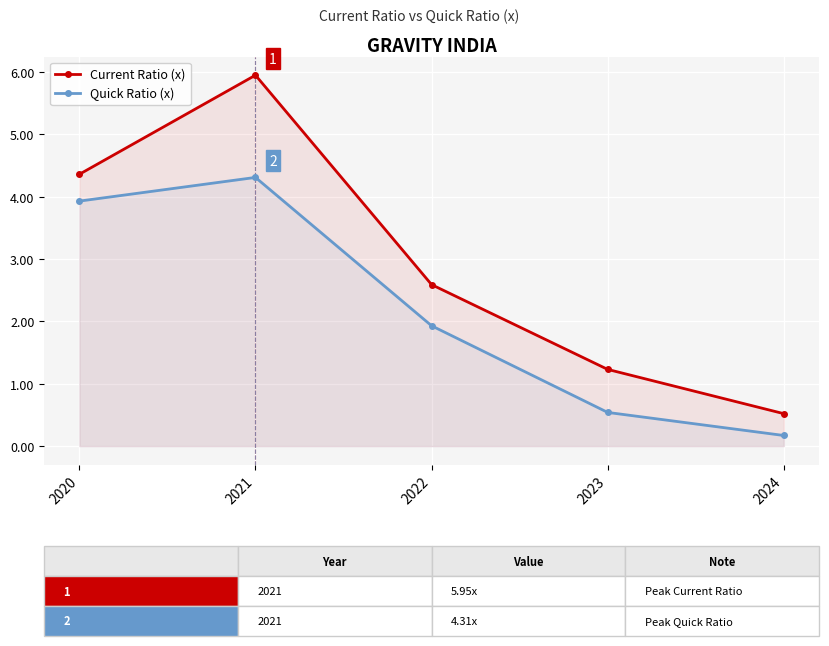

The value of Current Ratio (x) at 2024 is 0.8. True or false?

False